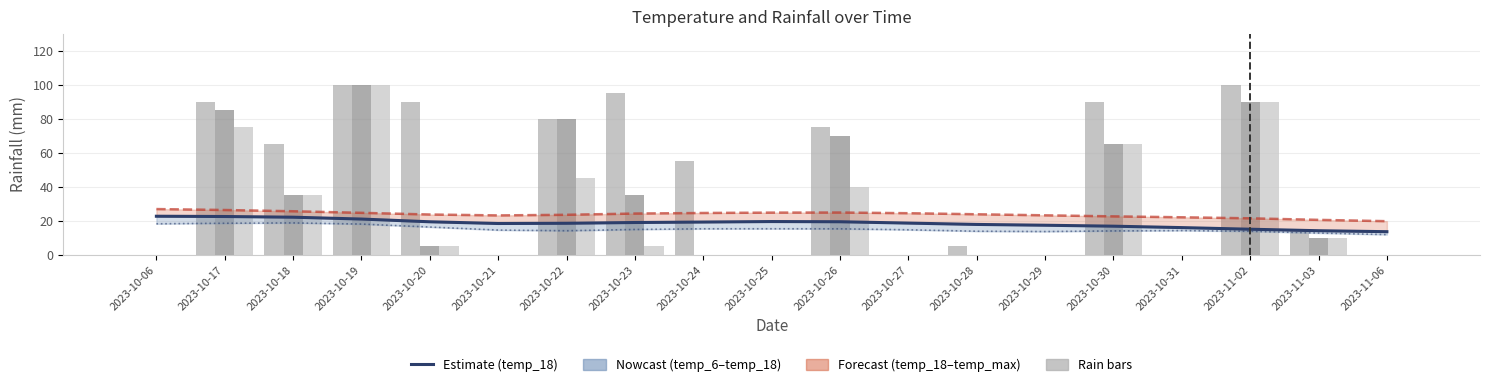

How many data points in rain_12-18 are less than 5?

9